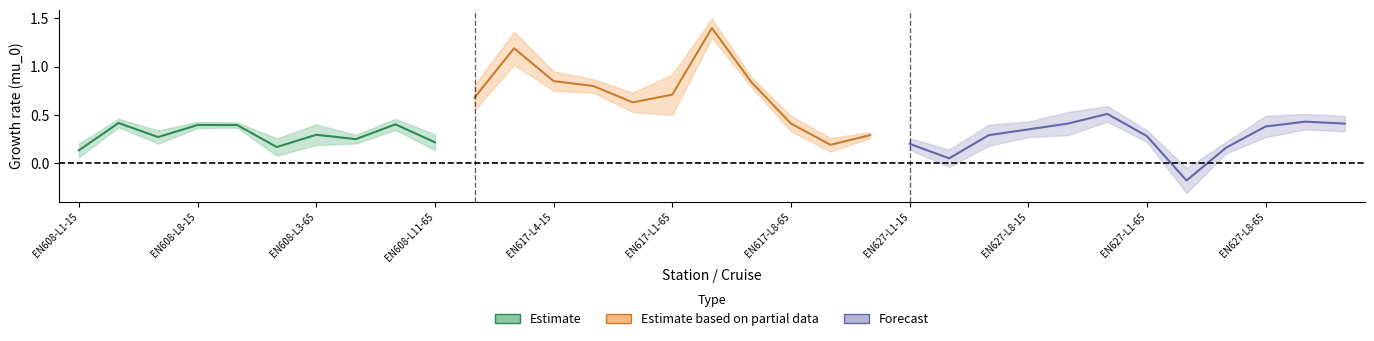

How many interior local valleys does the mu_0 series have?

8